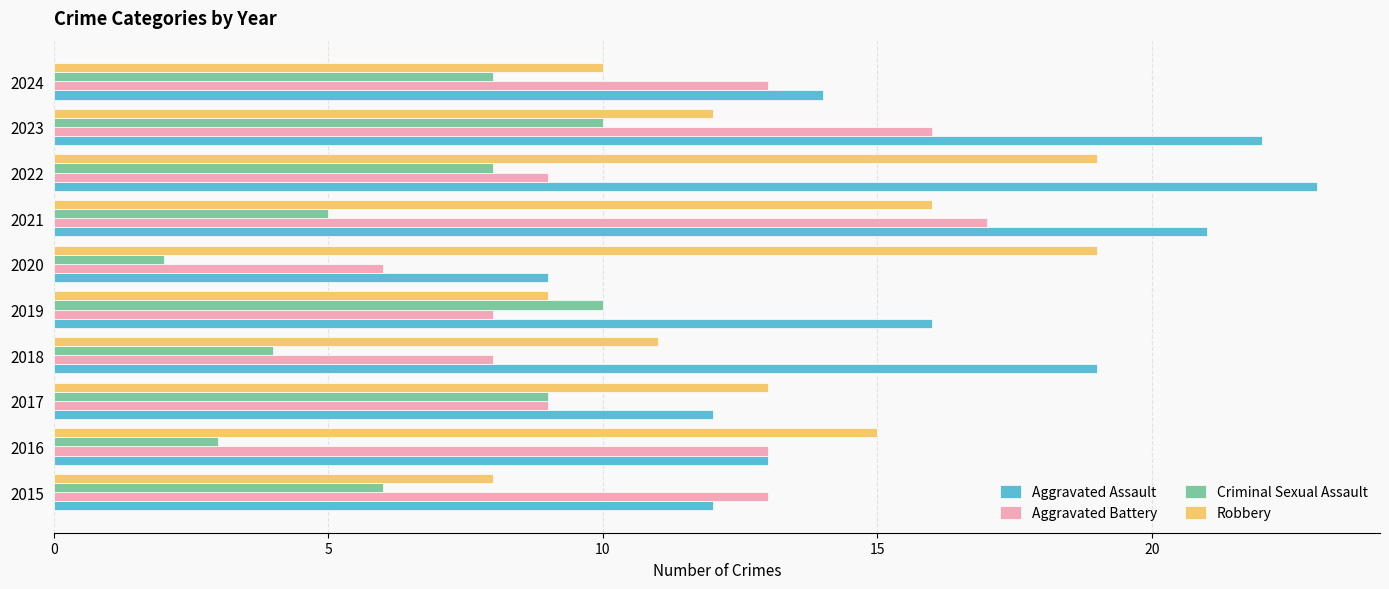

What is the greatest value displayed?

23